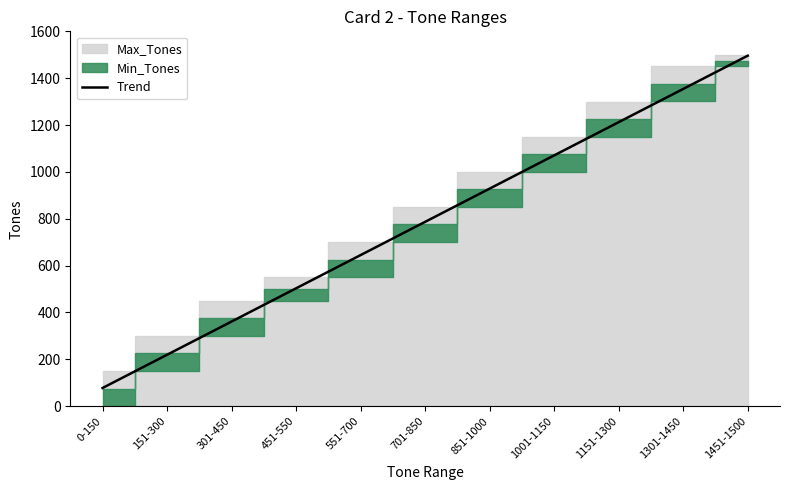

What is the label of the 5th point from the right?

851-1000